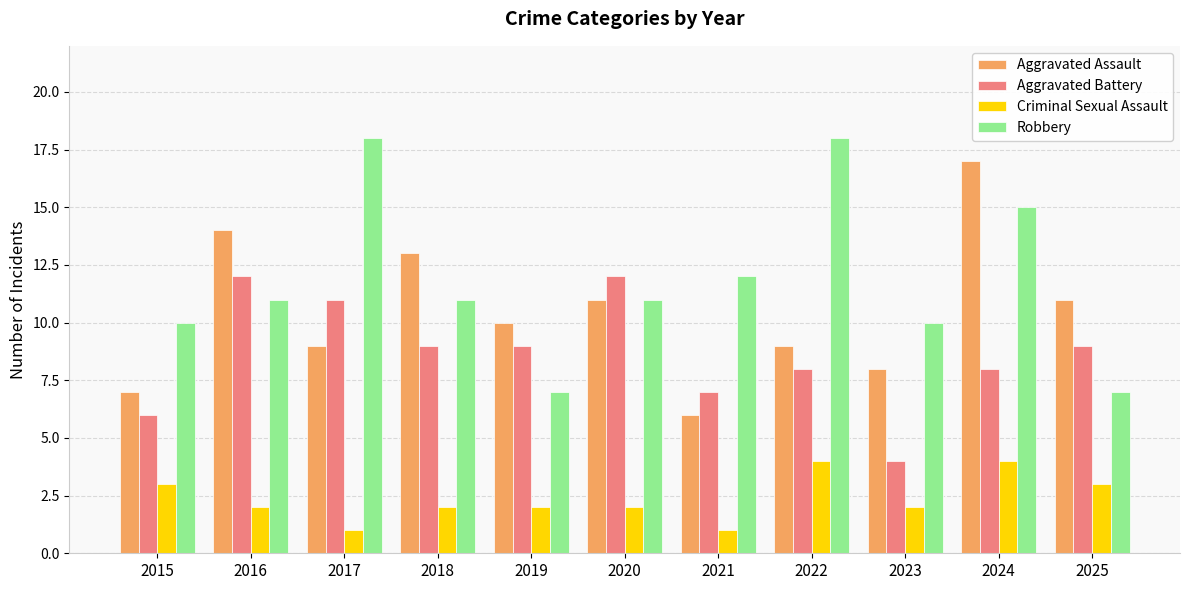

At which category is the sum across all series the highest?

2024